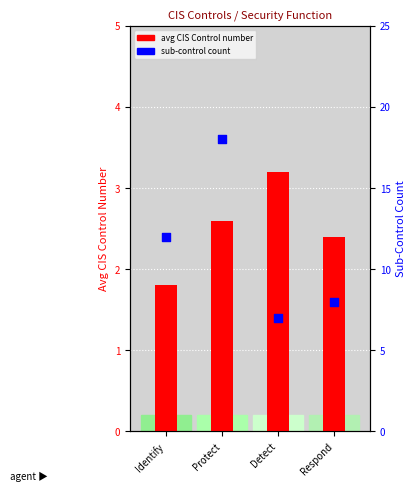

Which series contains the highest Y value?

sub-control count